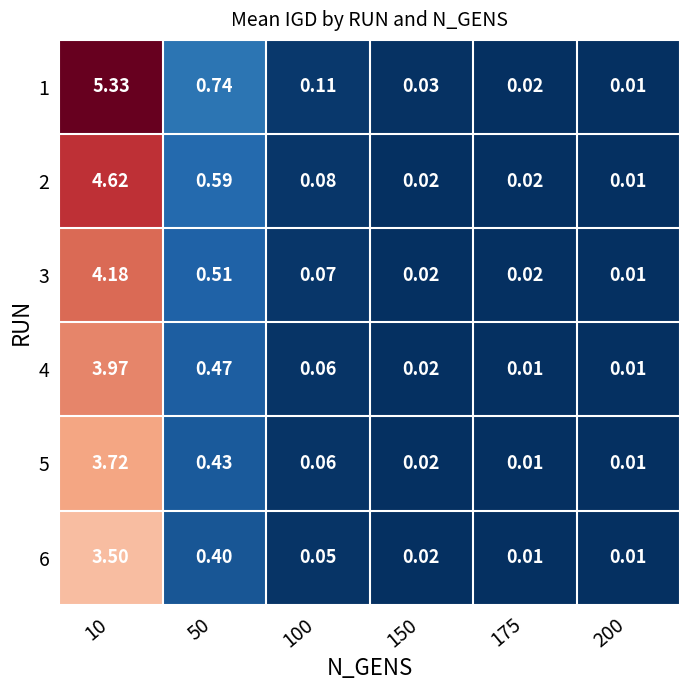

Is the value of 5 at 50 greater than the value of 2 at 175?

Yes